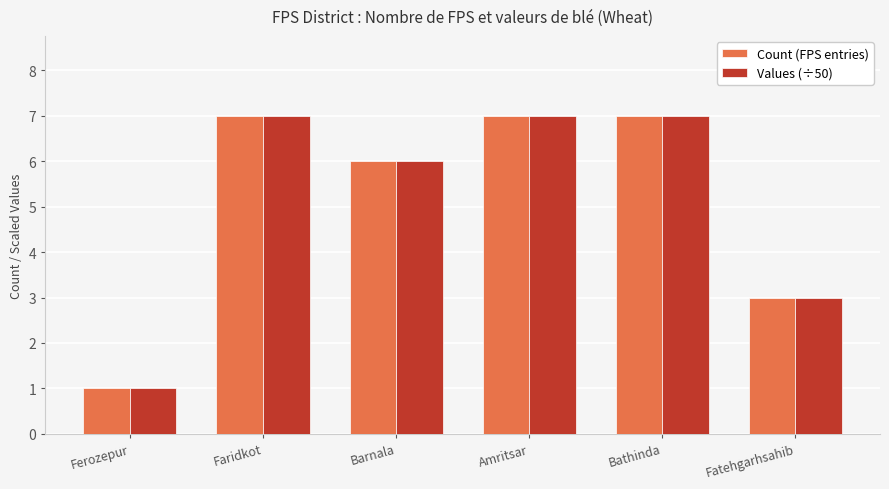

At how many categories does at least one series exceed 5?

4